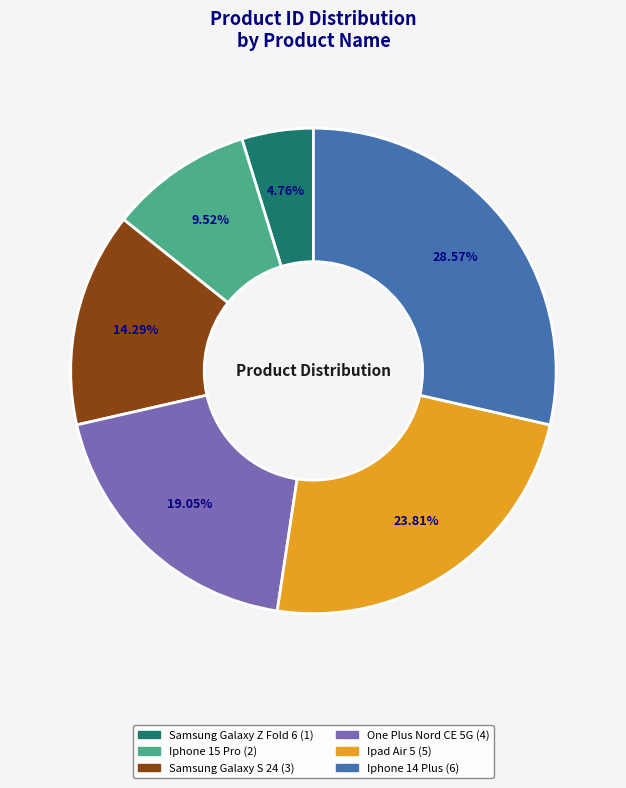

To the nearest percent, what portion does One Plus Nord CE 5G represent?

19%